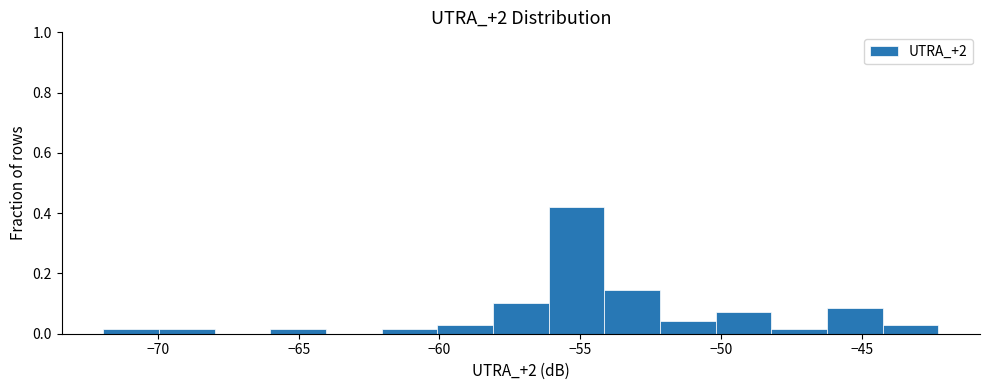

Around what value on the x-axis is the tallest bar? Give the approximate position of its centre, as read against the axis.

-55.0